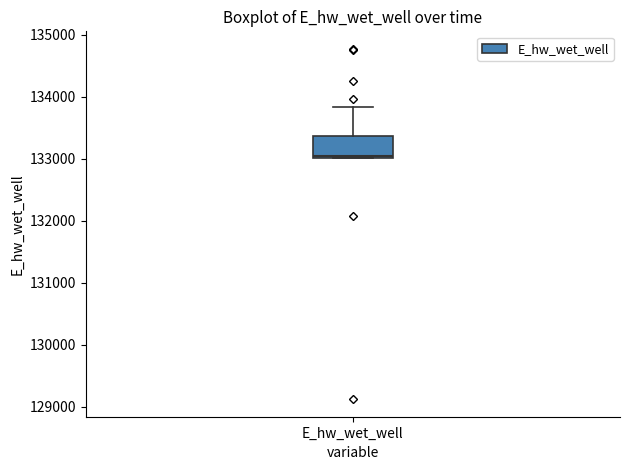

Read this box plot against the y-axis: the position of the median line, the range covered by the box, and the ends of both whiskers. The values are not printed on the chart, so give them approximately, as read against the axis.

median 133000, box 133000 to 133400, whiskers 133000 to 133800